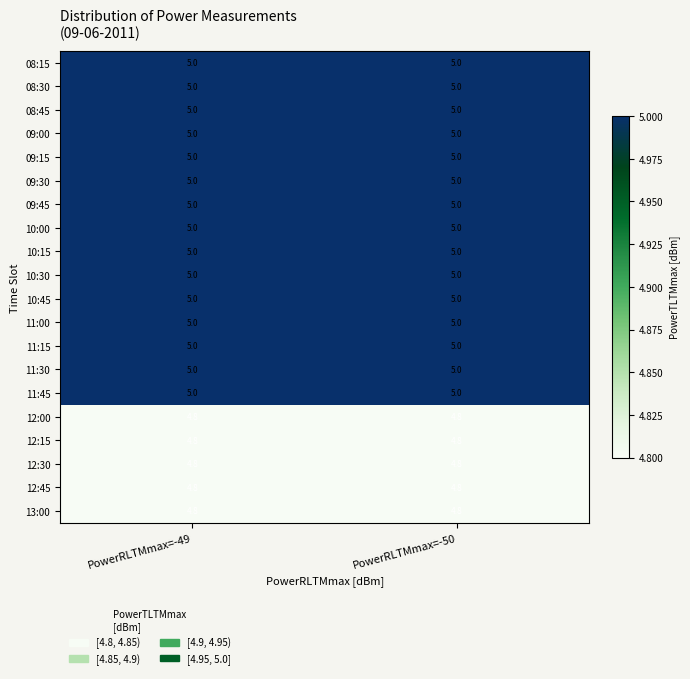

What is the average value of the 09:30 series?

5.0